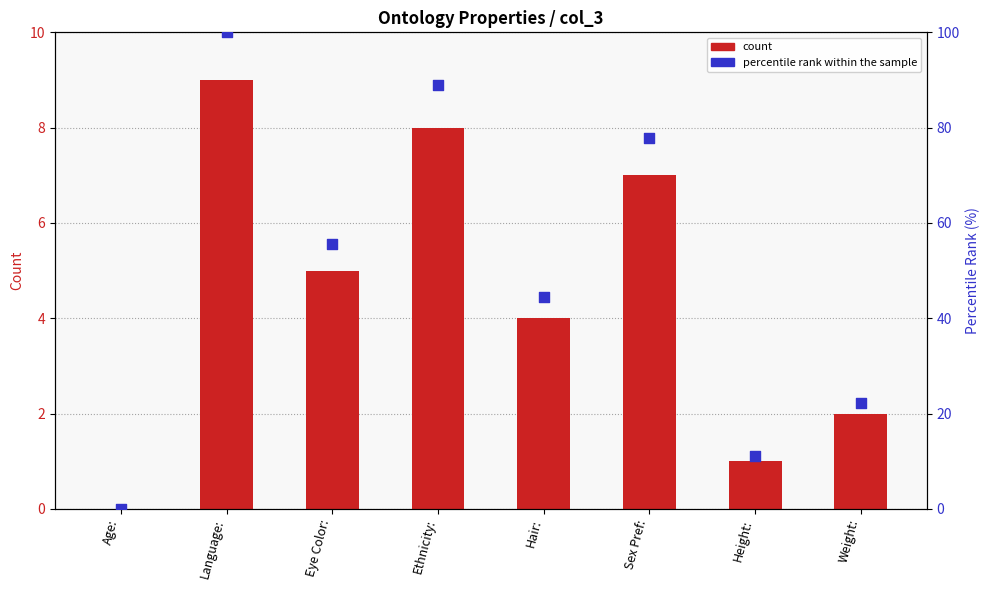

Which series contains the lowest Y value?

count